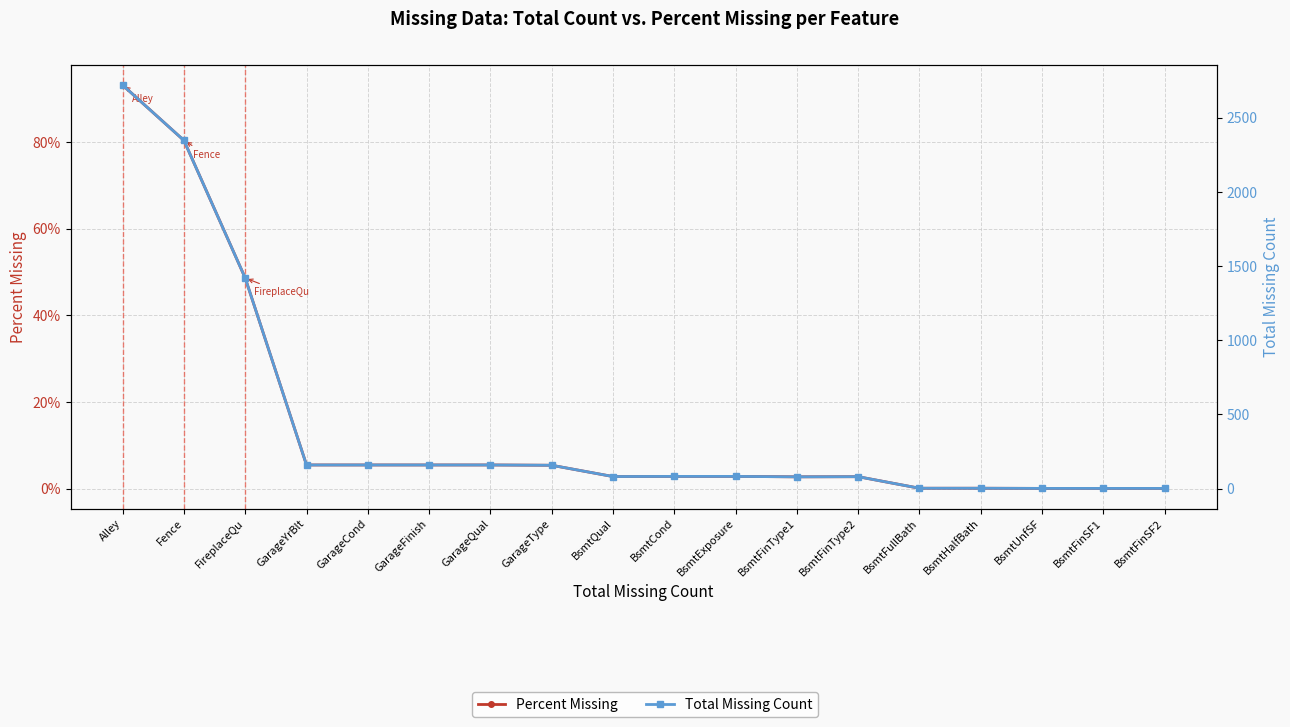

How many lines are shown in the chart?

2